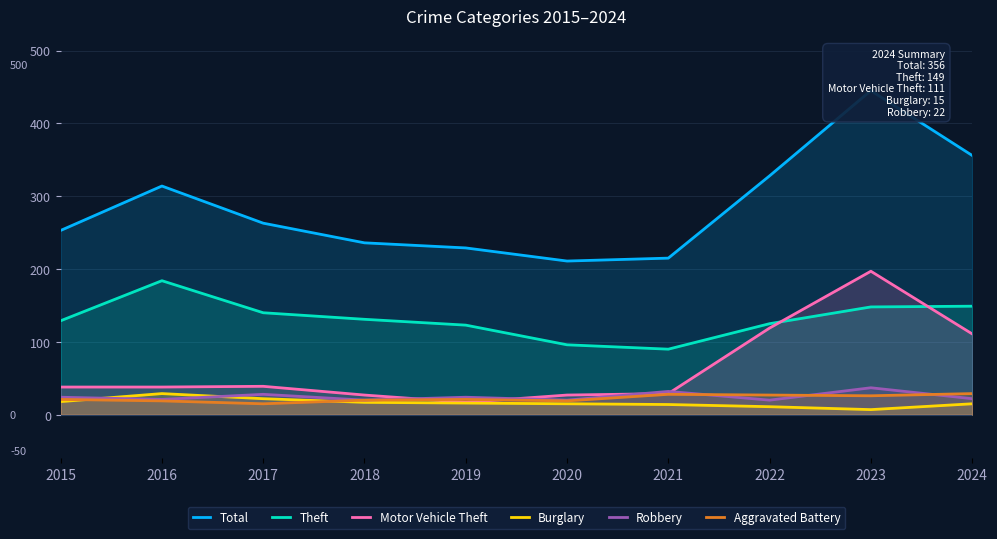

True or false: Aggravated Battery and Theft cross at least once.

False